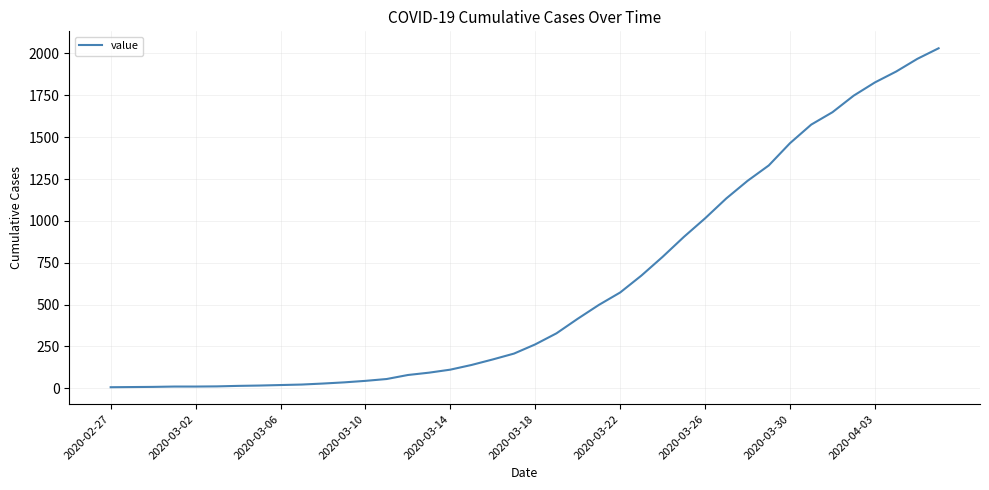

What is the greatest value displayed?

2031